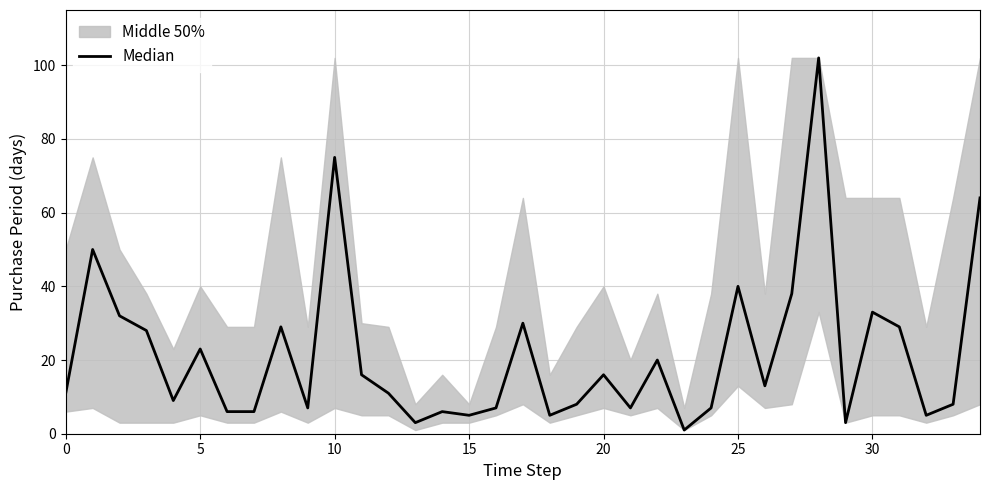

What is the label of the 13th point from the left?

12